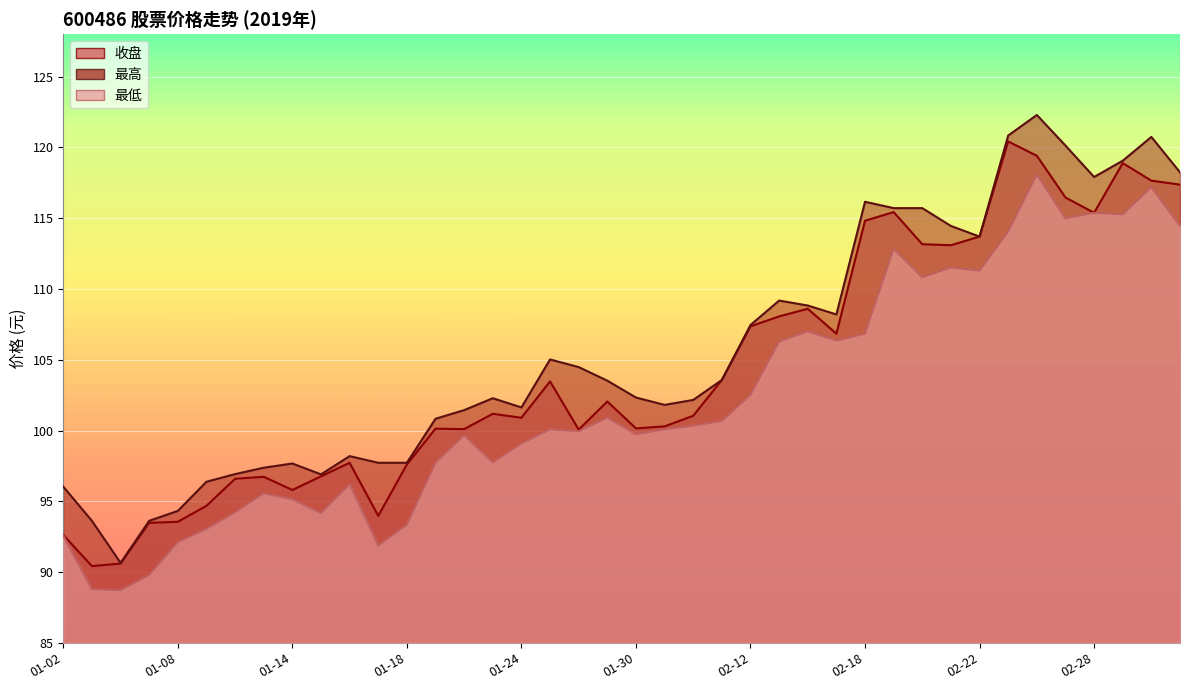

List the series in order of their peak value, lowest first.

最低, 收盘, 最高